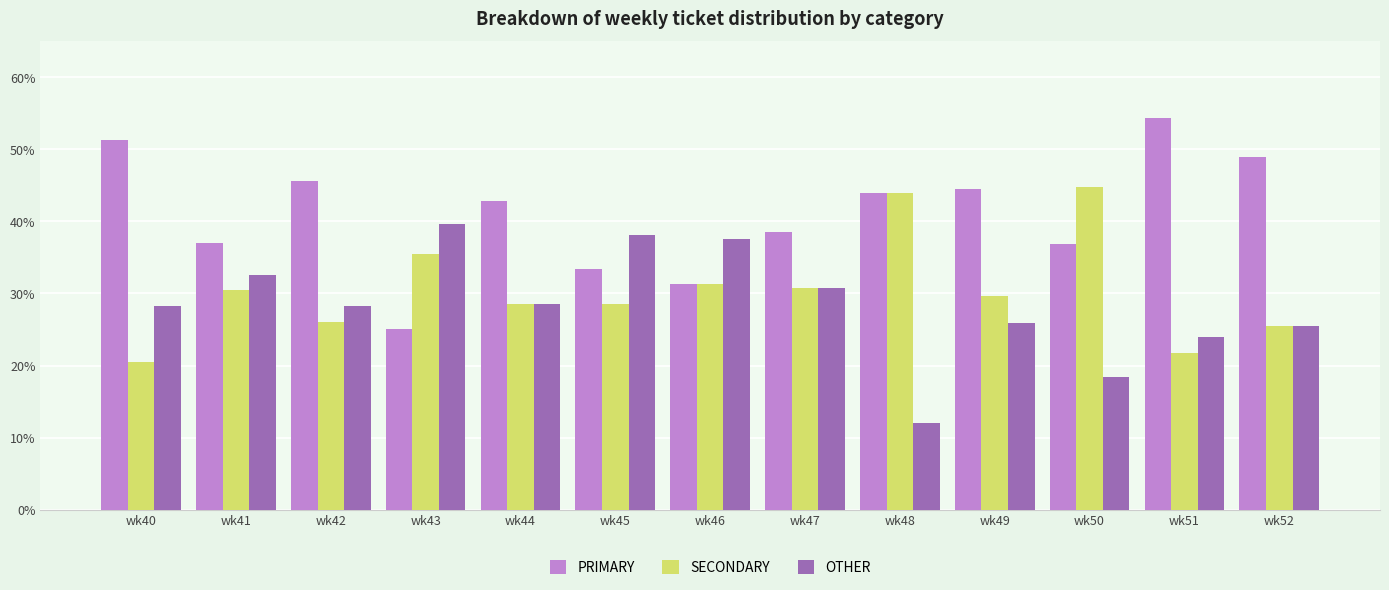

Which series has the largest total across all categories?

PRIMARY